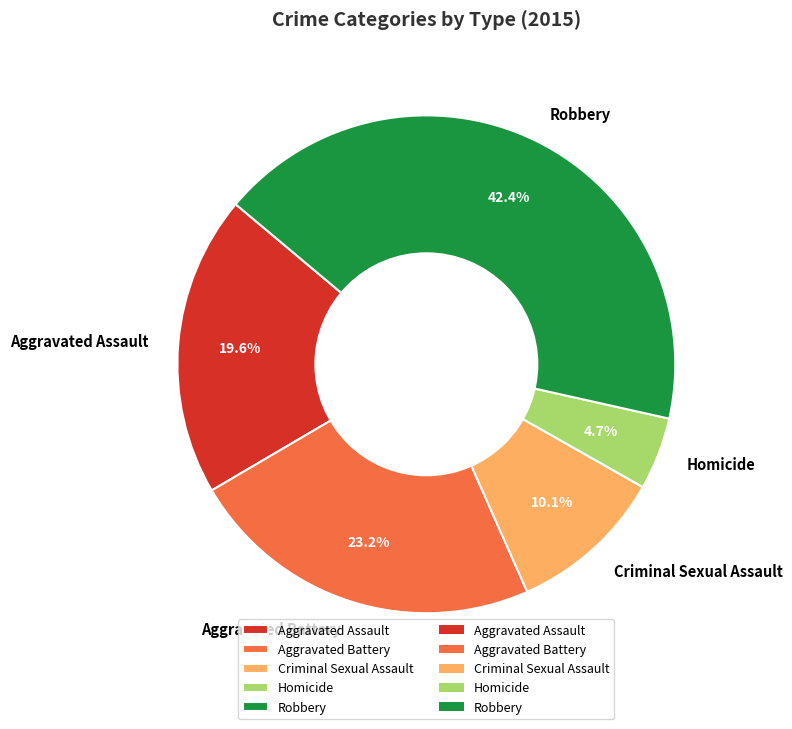

What is the smallest slice in the pie chart?

Homicide